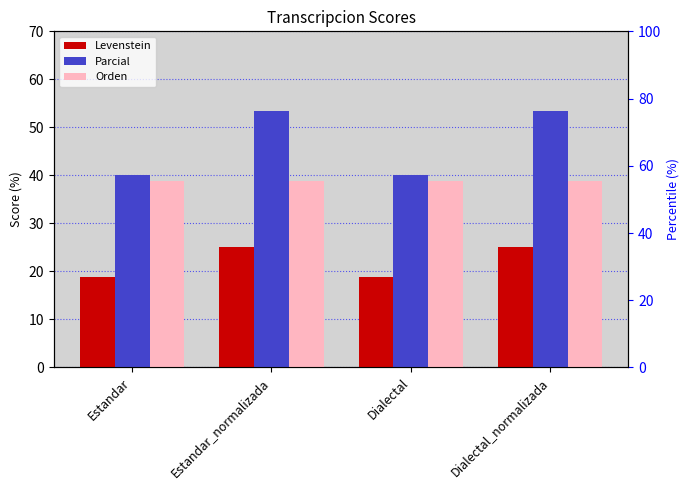

Rank the series by their maximum value, from highest to lowest.

Parcial, Orden, Levenstein